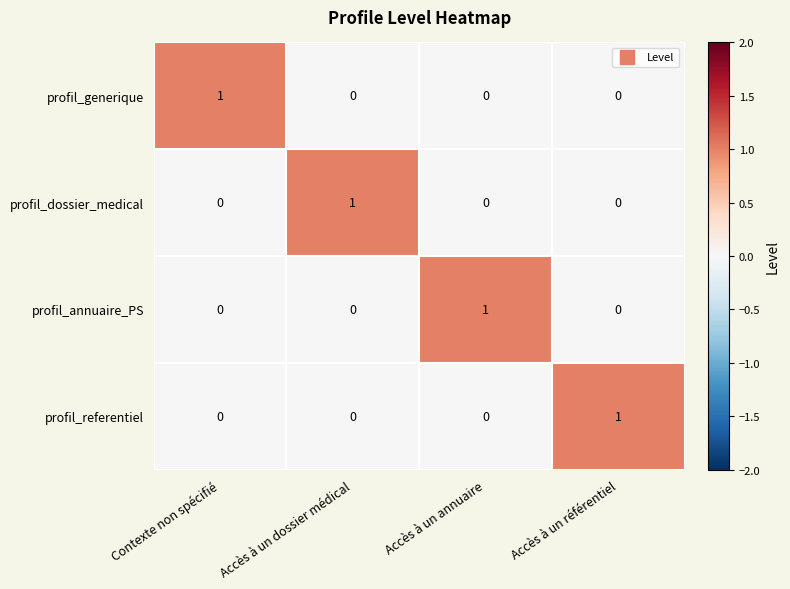

The value of profil_dossier_medical at Contexte non spécifié is 0. True or false?

True